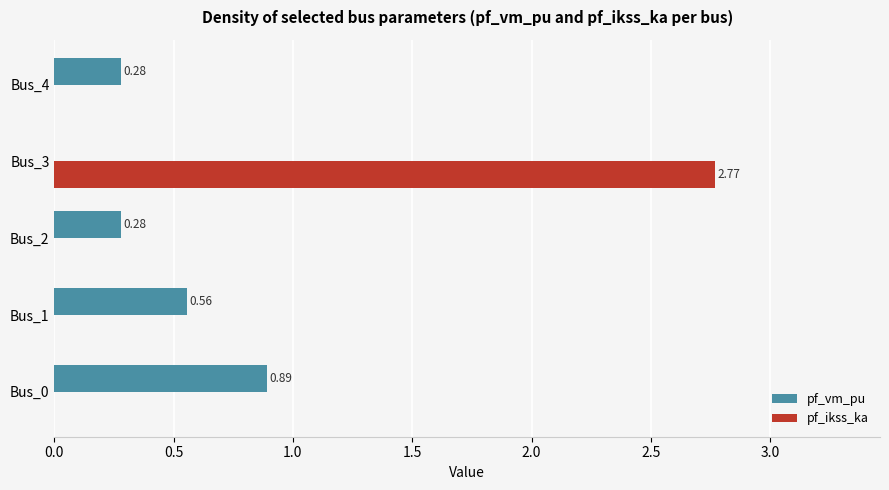

Count the number of categories in the chart.

5